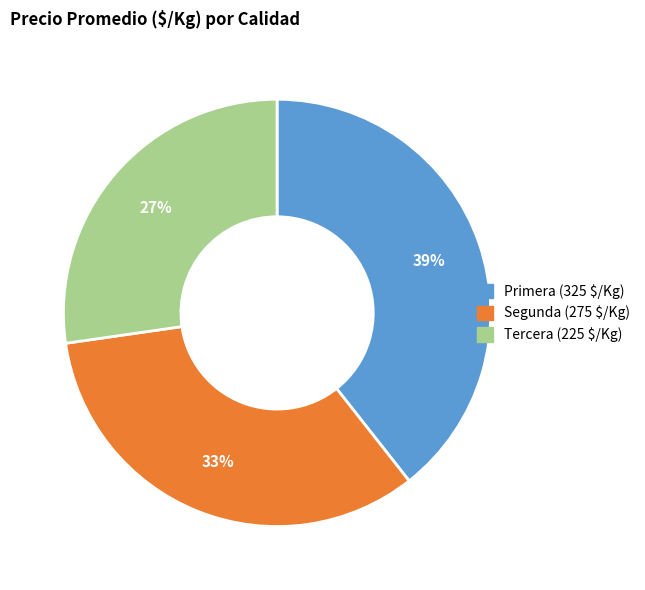

Is it true that Tercera is 19% of the pie?

False